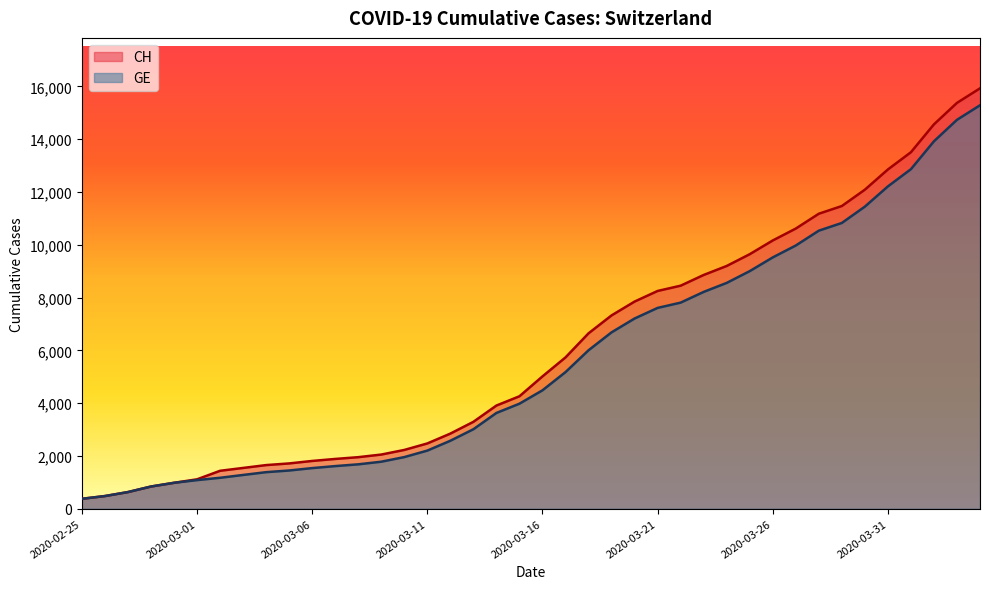

True or false: GE has a value of 1171 at 2020-03-02.

True